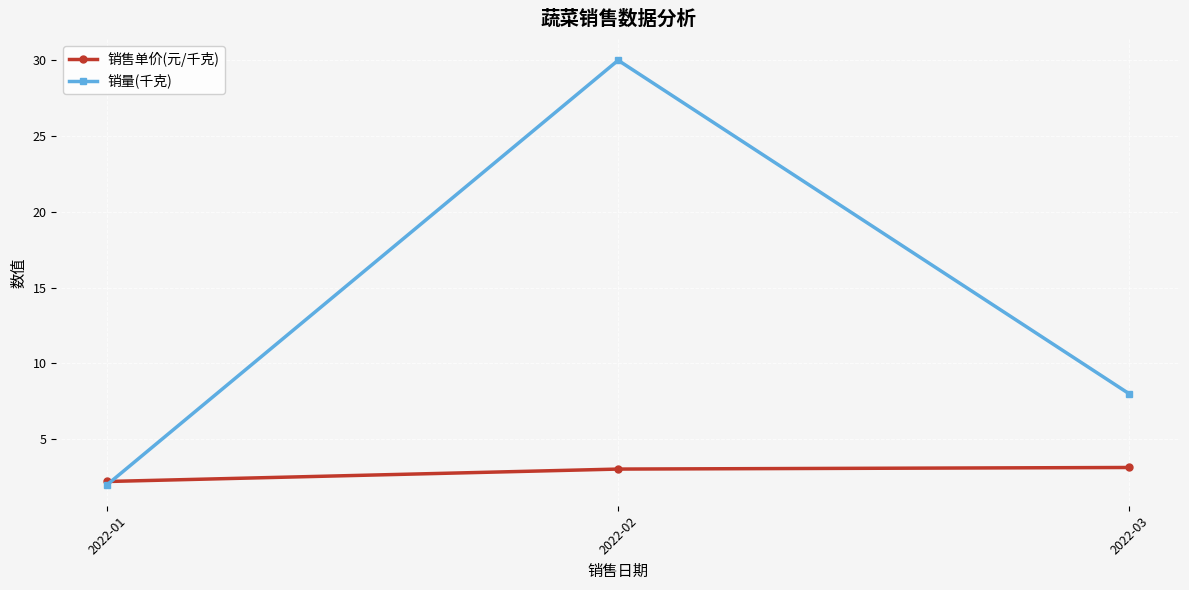

Which category has the lowest value in the 销售单价(元/千克) series?

2022-01